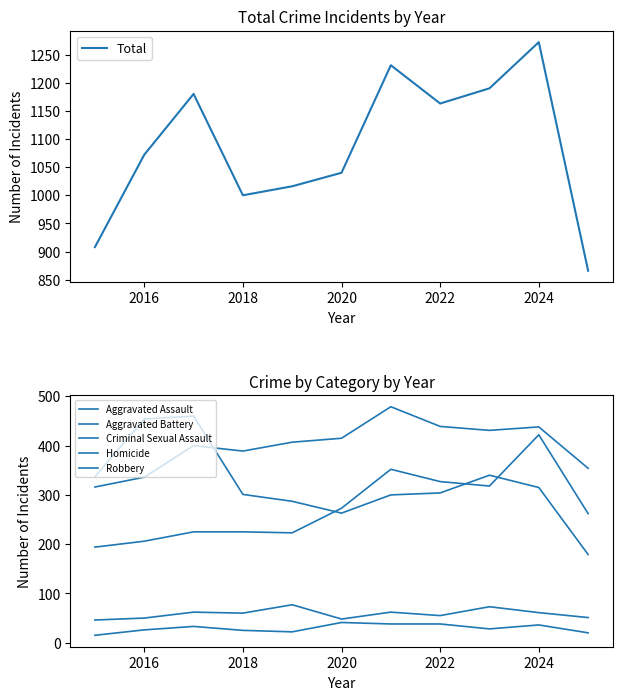

At 2022, list the series in order from largest to smallest.

Total, Aggravated Battery, Aggravated Assault, Robbery, Criminal Sexual Assault, Homicide